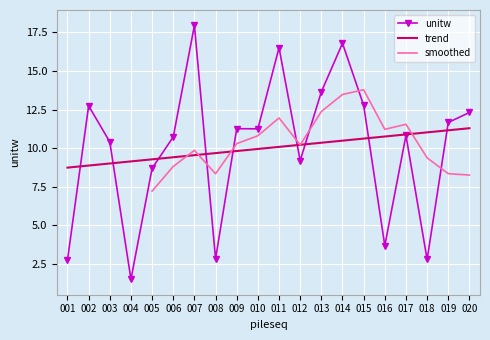

What is the change in value from 013 to 019?

-2.0